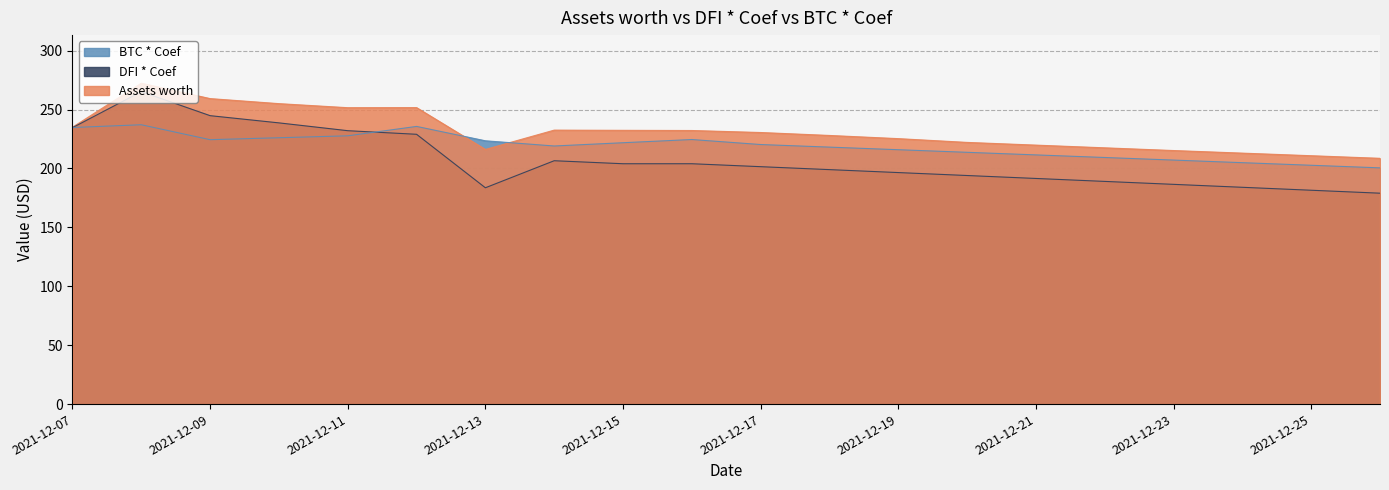

True or false: BTC * Coef has a value of 298.0 at 2021-12-13.

False